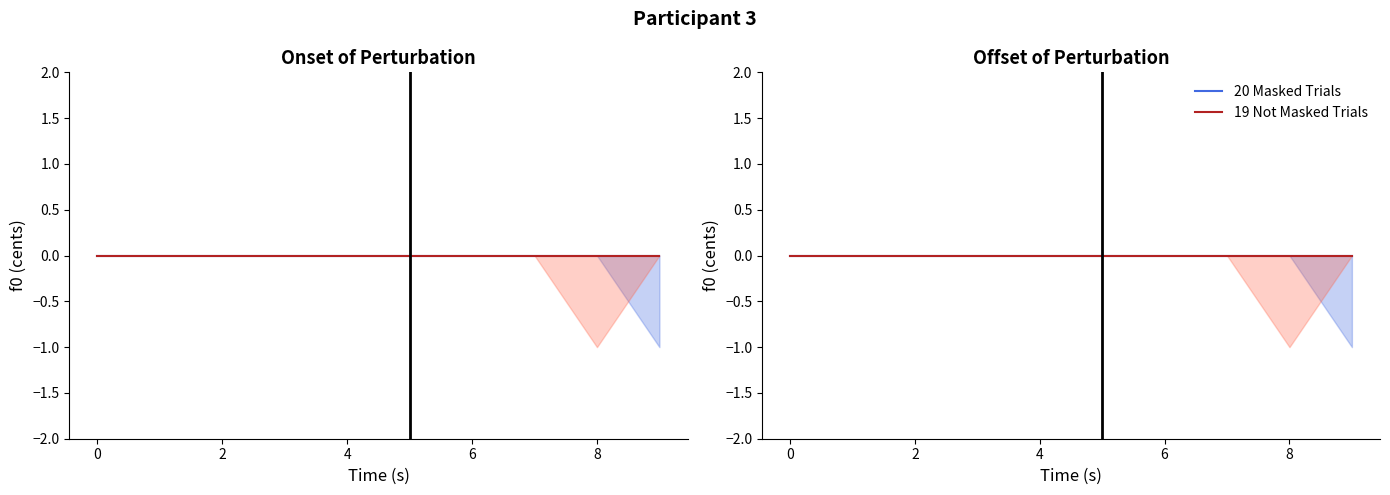

The value of Series A lower at 2 is 0. True or false?

True